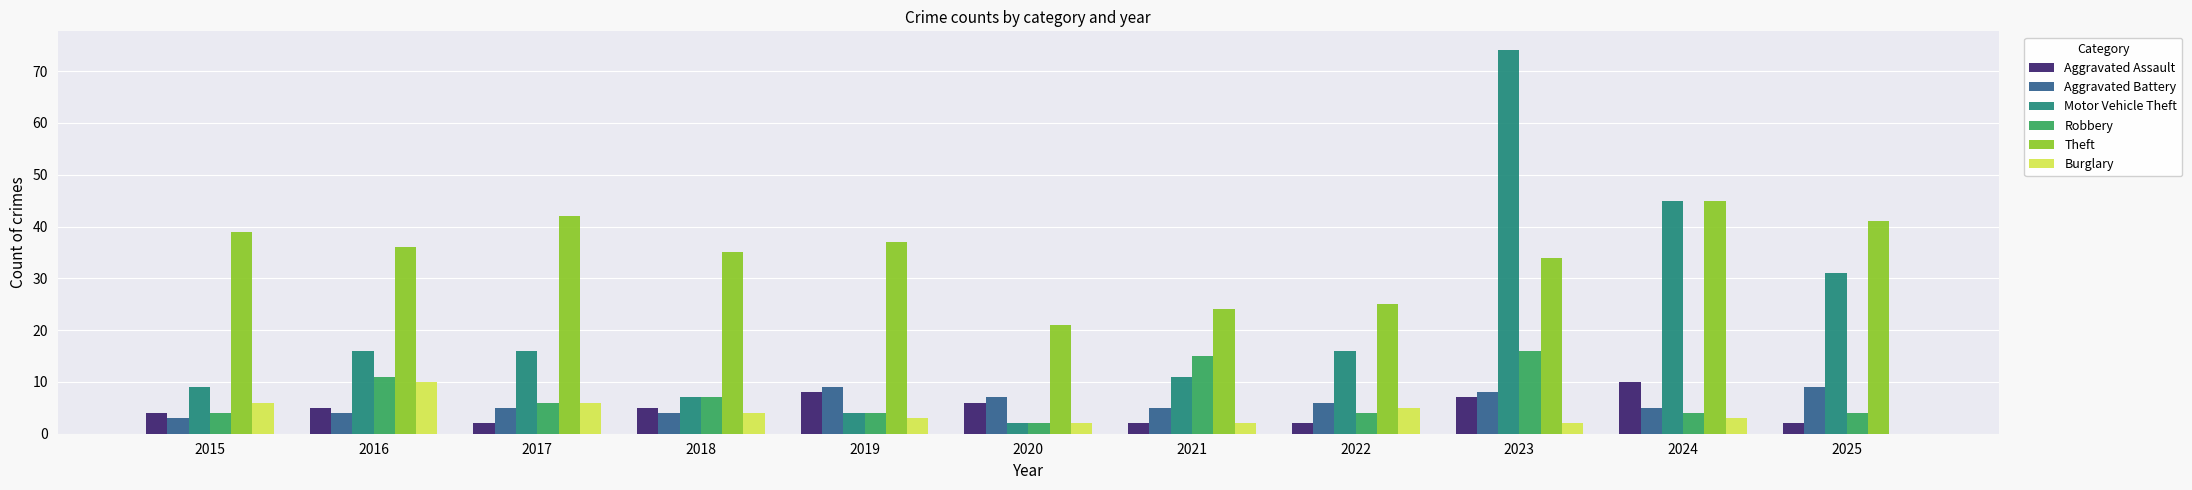

Which category has the highest value across all series?

2023